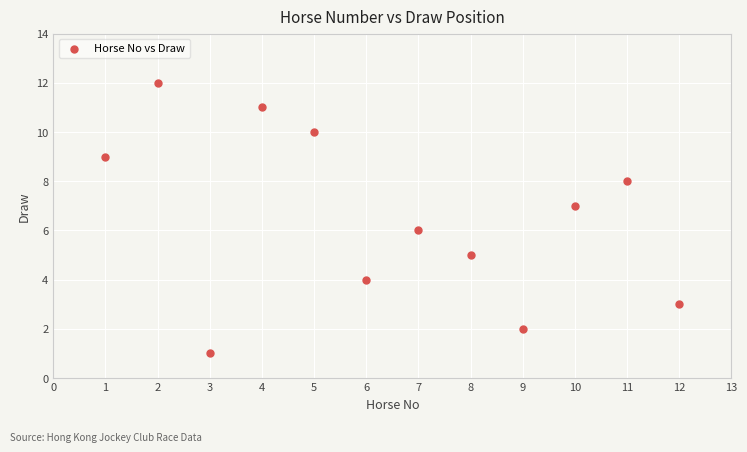

What is the range of Y values (max minus min)?

11